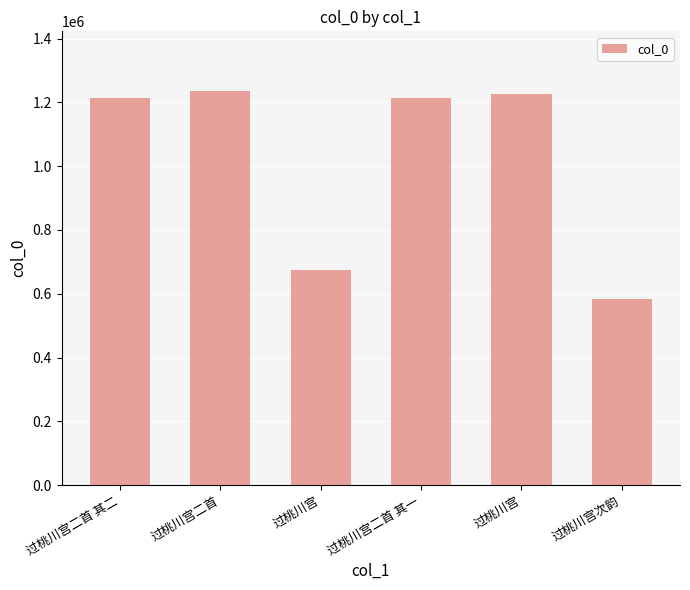

What is the value of the 4th bar from the left?

1213385